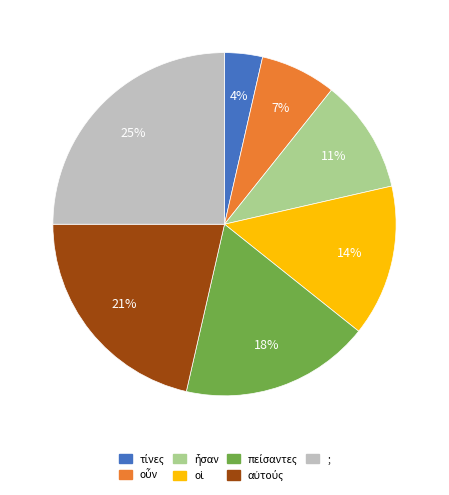

To the nearest percent, what is the difference between the largest and smallest slice percentages?

21%